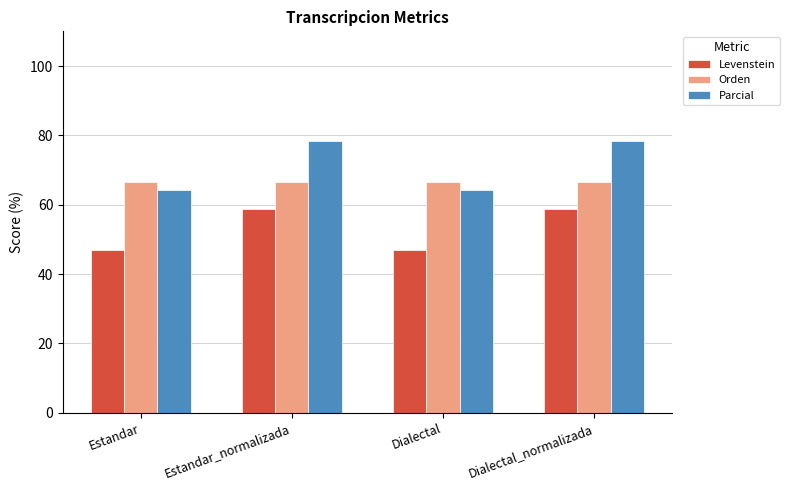

The value of Orden at Dialectal_normalizada is 93.5. True or false?

False